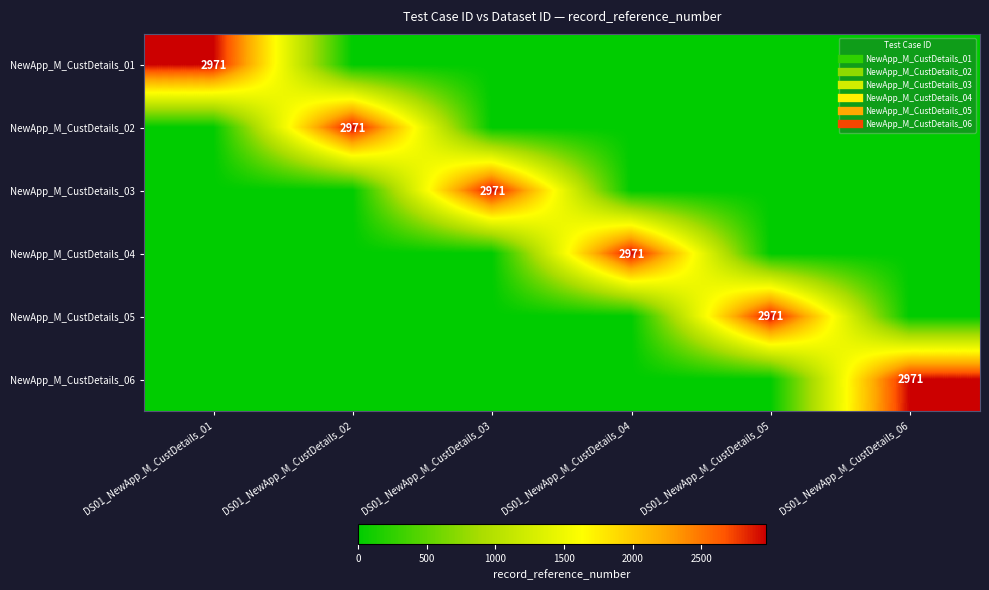

What is the difference between the maximum and minimum values in the NewApp_M_CustDetails_05 series?

2971